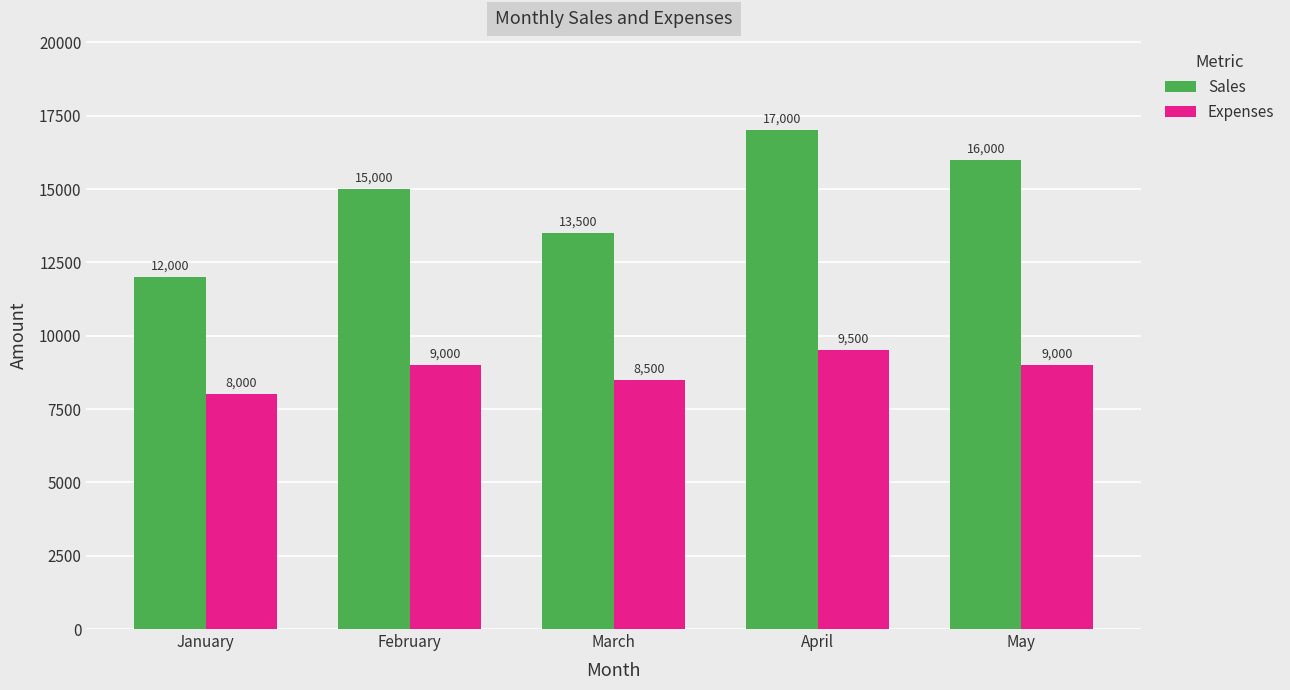

Count the number of data series in this chart.

2